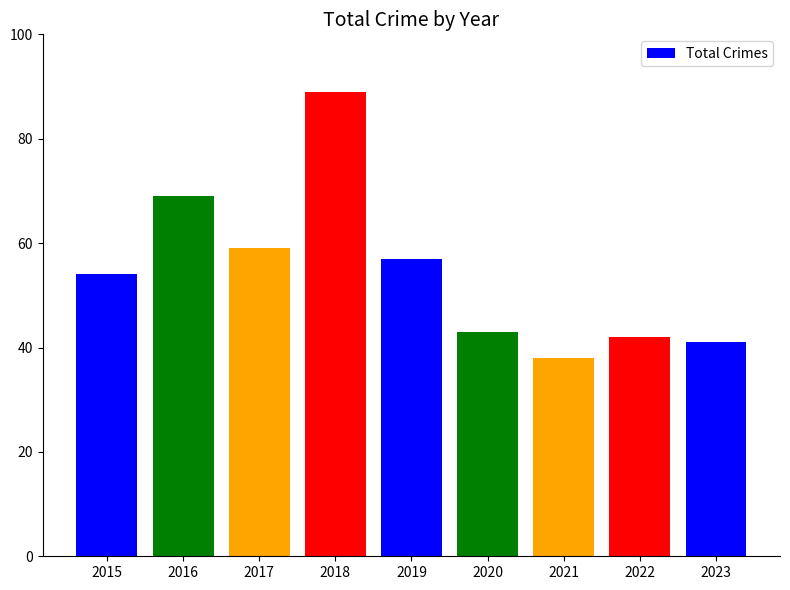

What is the difference between the maximum and minimum values?

51